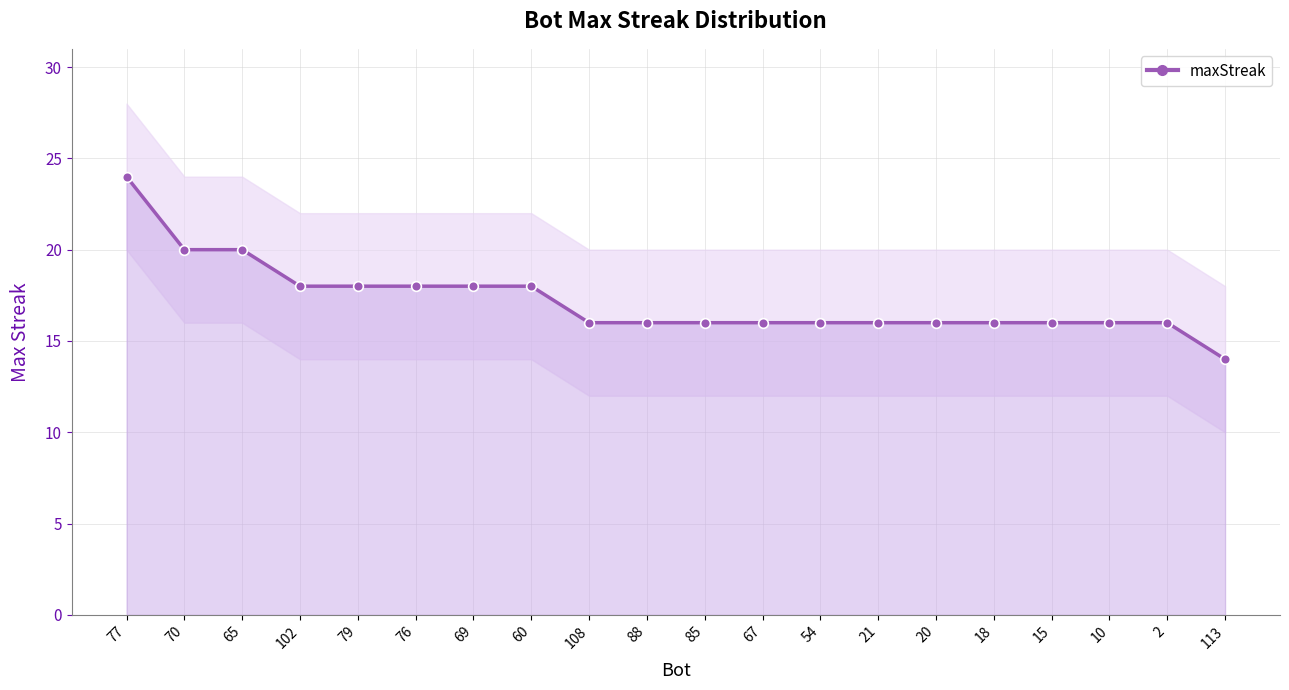

The chart shows a value of 8 at 60. True or false?

False